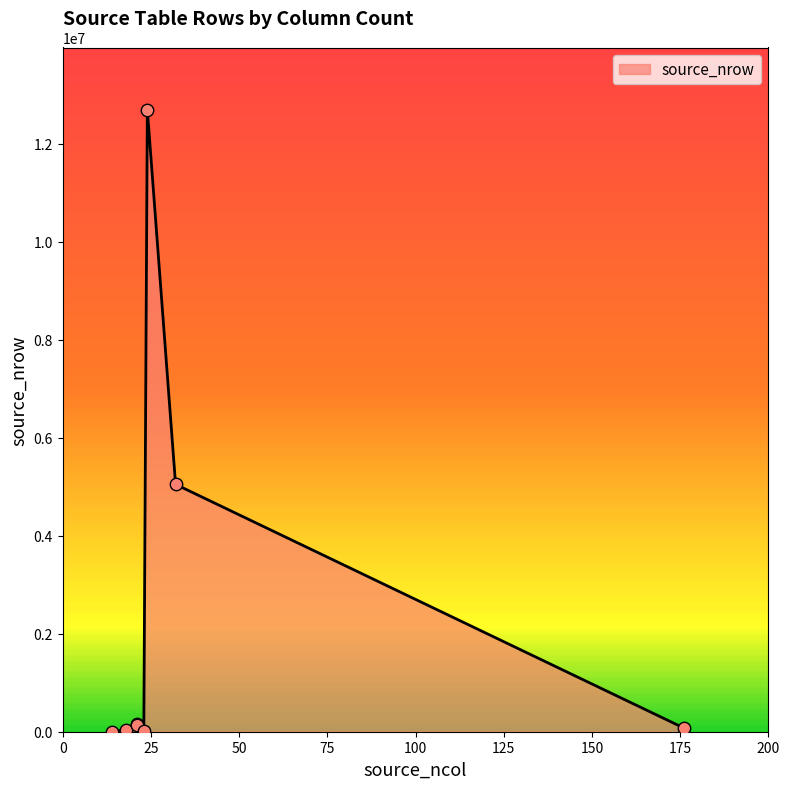

Which has a higher value, Crosswalk2016.csv or BenefitsCostSharing.csv?

BenefitsCostSharing.csv